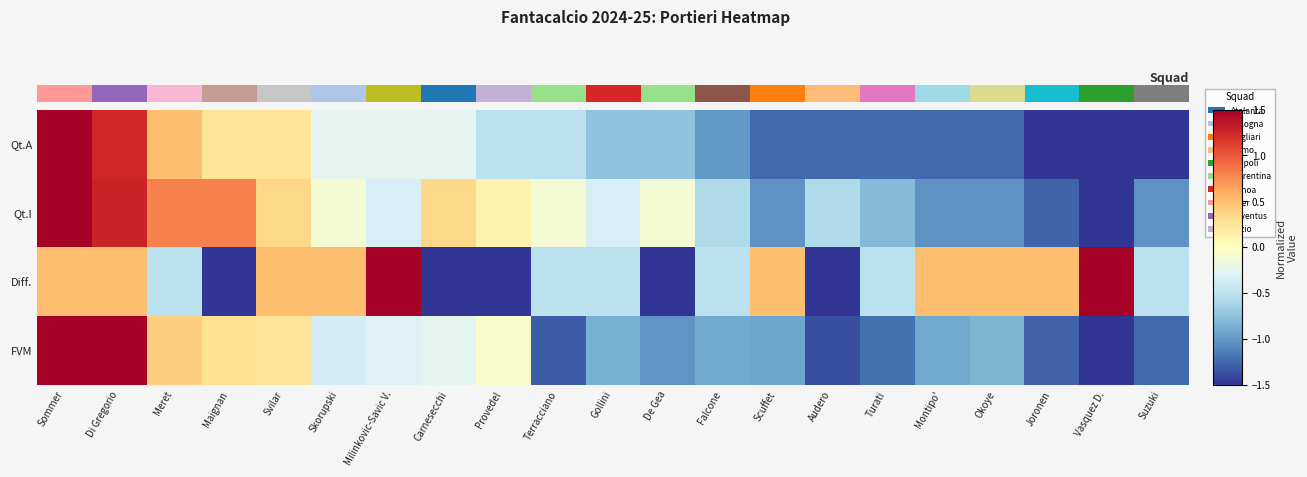

What is the sum of the Diff. values at Milinkovic-Savic V. and Okoye?

2.0